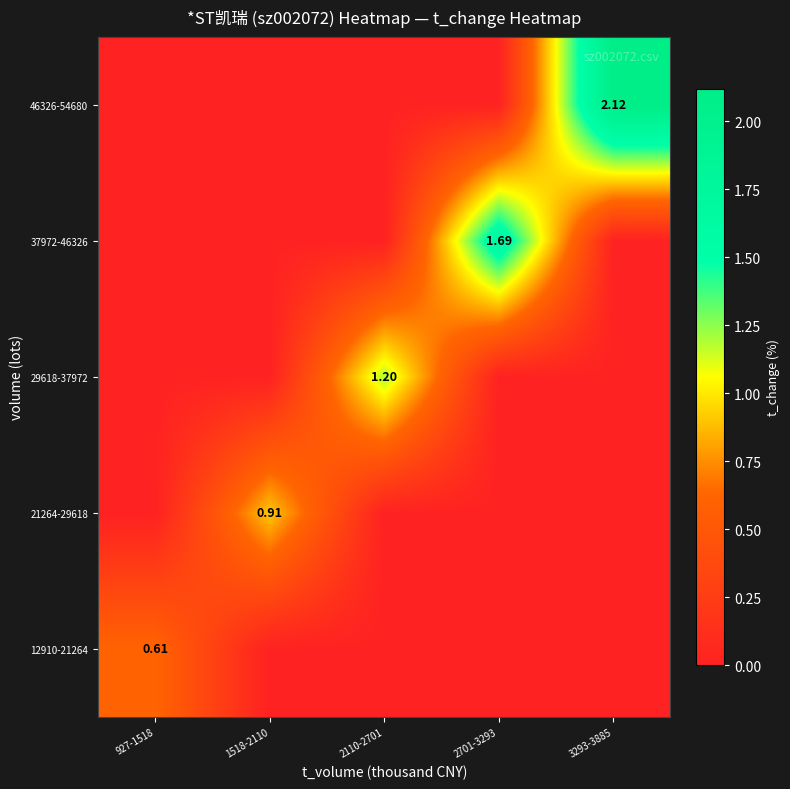

Is it true that 12910-21264 equals 0.0 at 1518-2110?

True